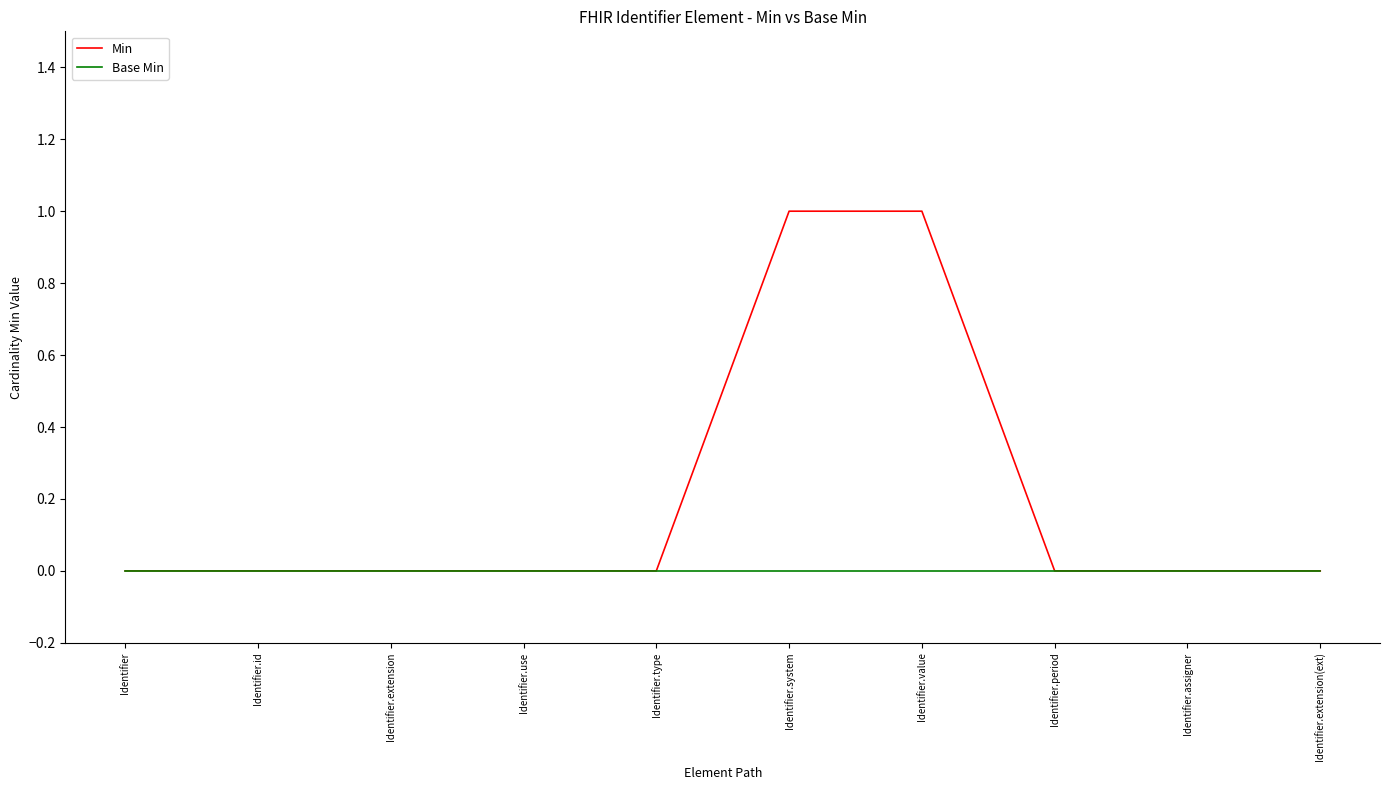

Reading left to right, list all the values displayed in this chart.

Min: Identifier=0	Identifier.id=0	Identifier.extension=0	Identifier.use=0	Identifier.type=0	Identifier.system=1	Identifier.value=1	Identifier.period=0	Identifier.assigner=0	Identifier.extension(ext)=0
Base Min: Identifier=0	Identifier.id=0	Identifier.extension=0	Identifier.use=0	Identifier.type=0	Identifier.system=0	Identifier.value=0	Identifier.period=0	Identifier.assigner=0	Identifier.extension(ext)=0